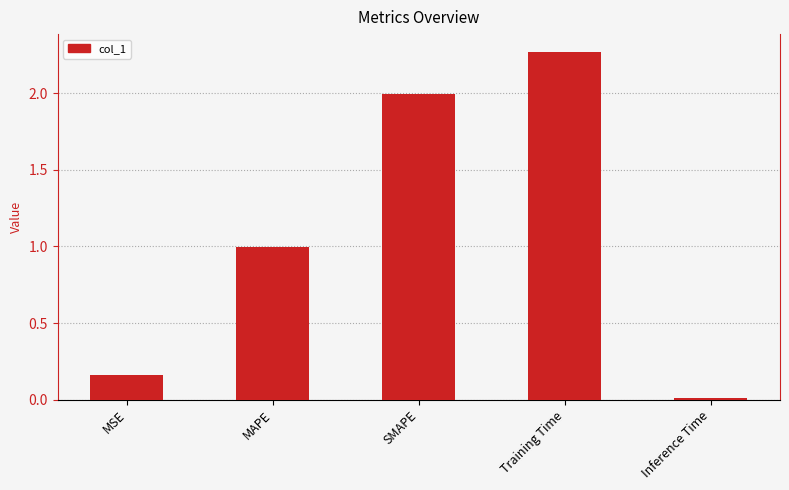

Is it true that the value at SMAPE is 2.8?

False